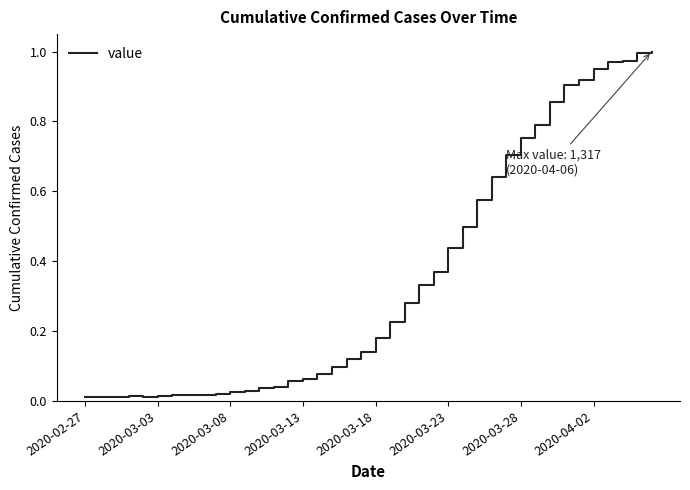

Reading left to right, transcribe all the data shown in this chart.

0.0	0.0	0.0	0.0	0.0	0.0	0.0	0.0	0.0	0.0	0.0	0.0	0.0	0.0	0.1	0.1	0.1	0.1	0.1	0.1	0.2	0.2	0.3	0.3	0.4	0.4	0.5	0.6	0.6	0.7	0.8	0.8	0.9	0.9	0.9	0.9	1.0	1.0	1.0	1.0